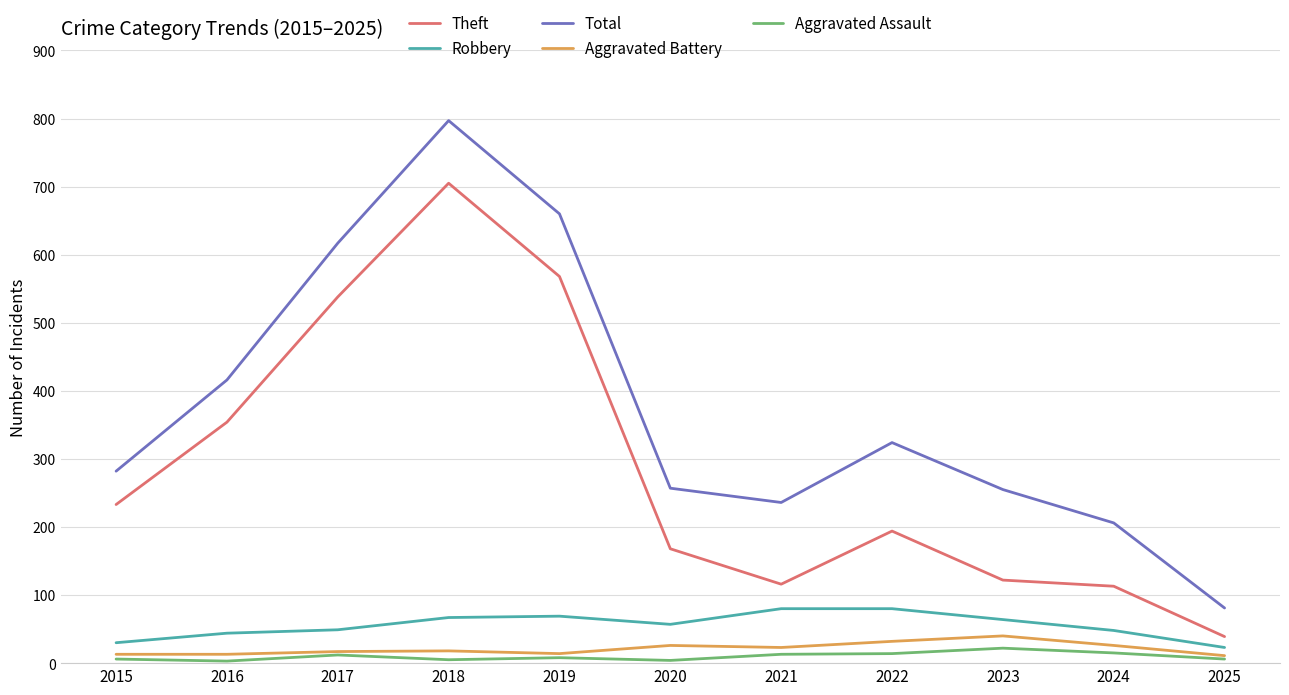

Which category has the highest value in the Total series?

2018